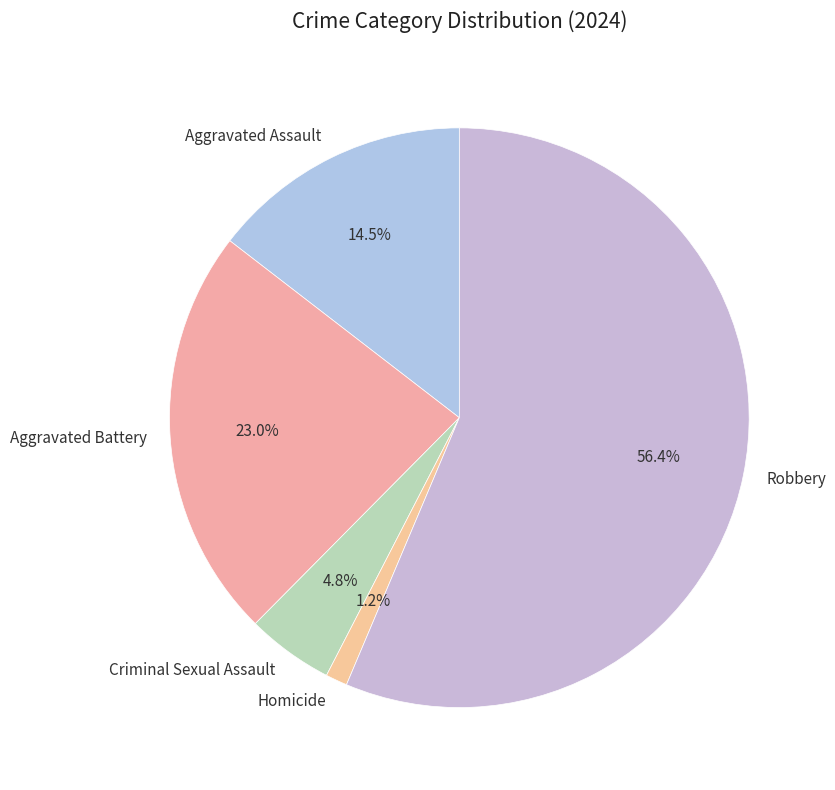

Approximately how many times larger is the value at Criminal Sexual Assault compared to Aggravated Assault?

0.3